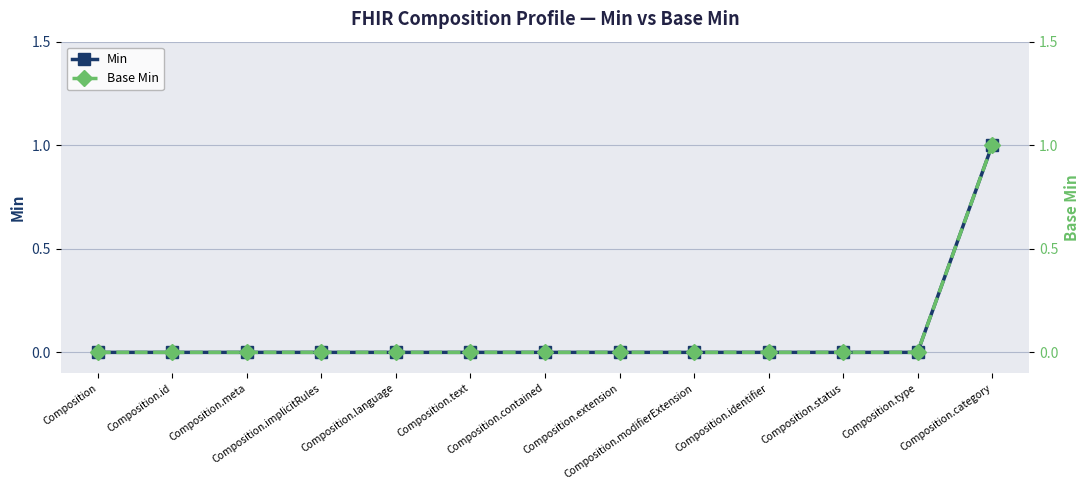

How many lines are shown in the chart?

2